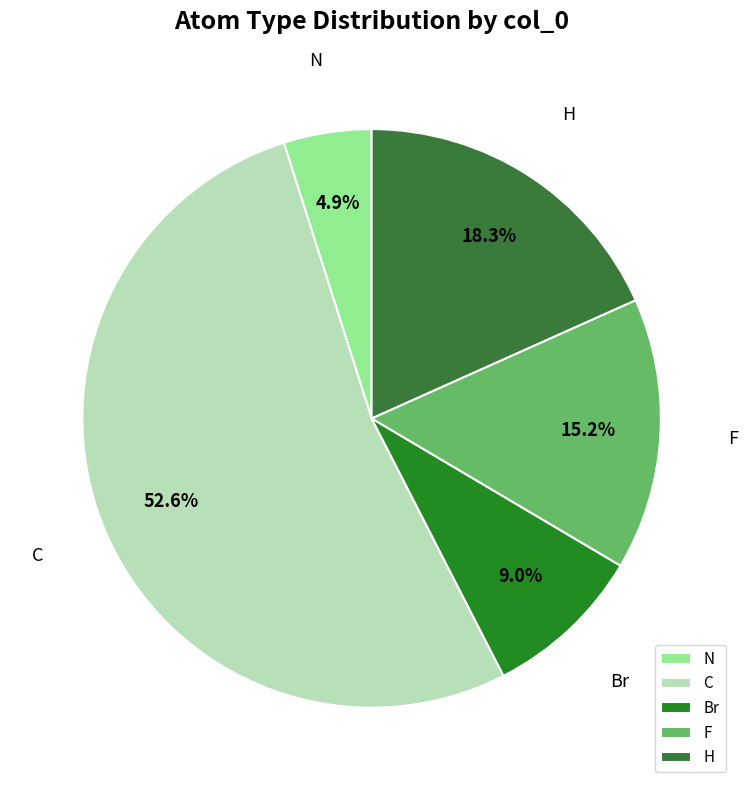

Which slice is the smallest?

N